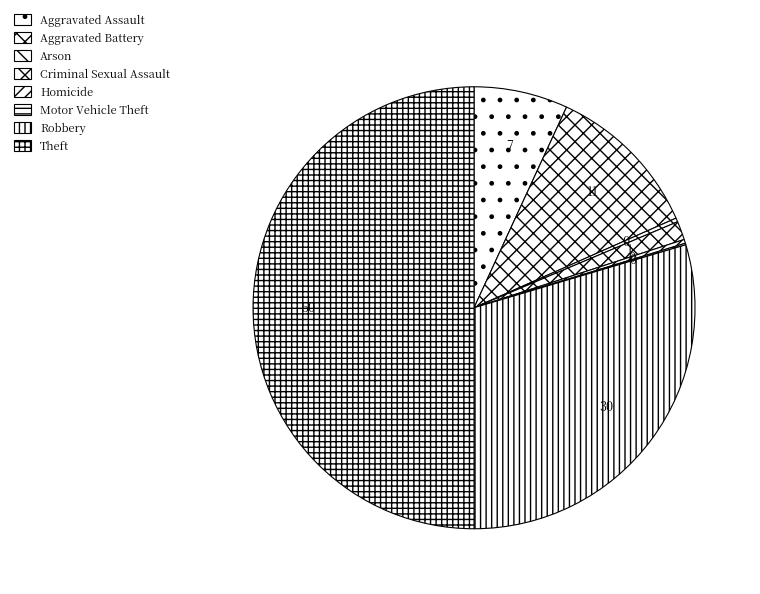

Approximately how many times larger is the value at Robbery compared to Aggravated Battery?

2.6